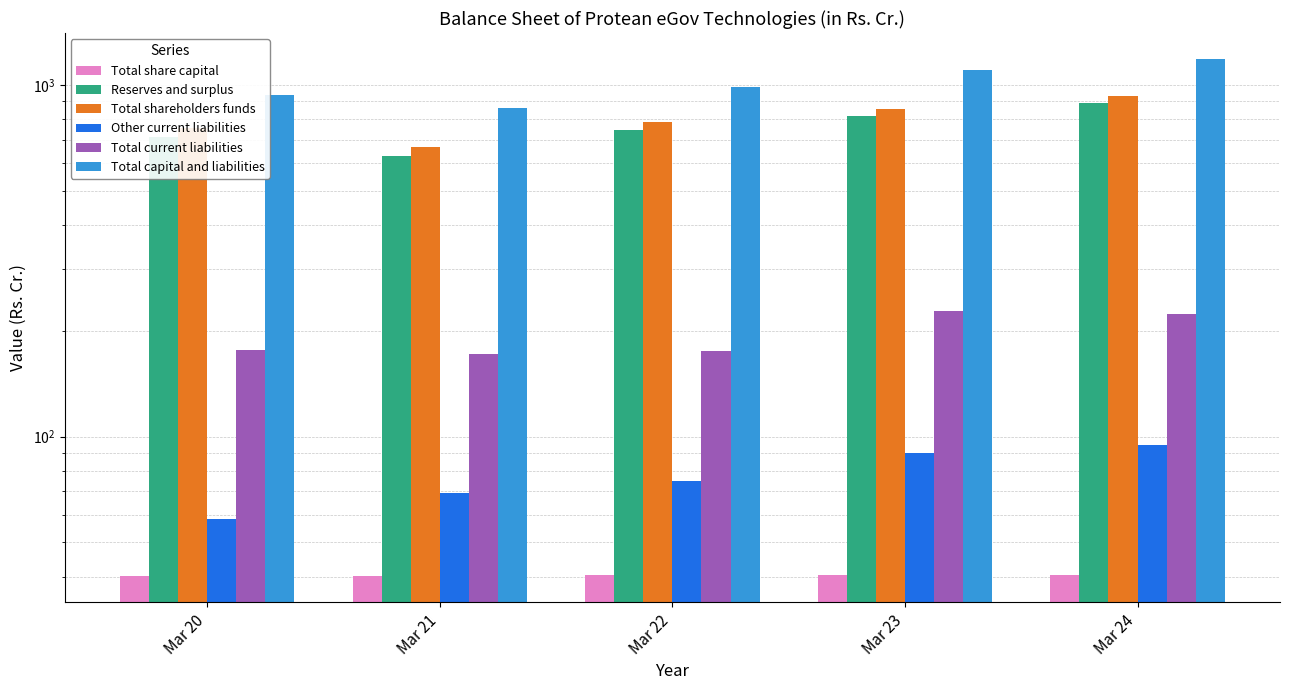

Rank the series at Mar 23 from highest to lowest value.

Total capital and liabilities, Total shareholders funds, Reserves and surplus, Total current liabilities, Other current liabilities, Total share capital